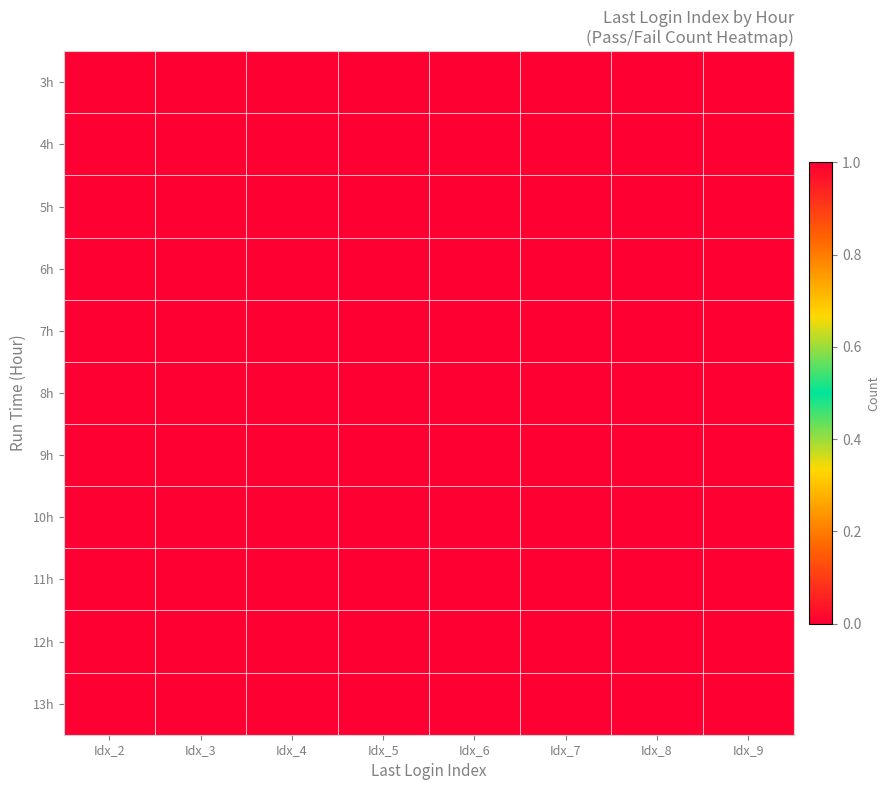

Reading left to right, extract all data points from this chart.

3h: Idx_2=1	Idx_3=0	Idx_4=0	Idx_5=0	Idx_6=0	Idx_7=0	Idx_8=0	Idx_9=0
4h: Idx_2=0	Idx_3=1	Idx_4=1	Idx_5=1	Idx_6=1	Idx_7=1	Idx_8=1	Idx_9=1
5h: Idx_2=1	Idx_3=1	Idx_4=1	Idx_5=1	Idx_6=1	Idx_7=1	Idx_8=1	Idx_9=1
6h: Idx_2=1	Idx_3=1	Idx_4=1	Idx_5=1	Idx_6=1	Idx_7=1	Idx_8=1	Idx_9=1
7h: Idx_2=1	Idx_3=1	Idx_4=1	Idx_5=1	Idx_6=1	Idx_7=1	Idx_8=1	Idx_9=1
8h: Idx_2=1	Idx_3=1	Idx_4=1	Idx_5=1	Idx_6=1	Idx_7=1	Idx_8=1	Idx_9=1
9h: Idx_2=1	Idx_3=1	Idx_4=1	Idx_5=1	Idx_6=1	Idx_7=1	Idx_8=1	Idx_9=1
10h: Idx_2=0	Idx_3=1	Idx_4=1	Idx_5=1	Idx_6=1	Idx_7=1	Idx_8=0	Idx_9=0
11h: Idx_2=1	Idx_3=0	Idx_4=0	Idx_5=0	Idx_6=0	Idx_7=1	Idx_8=1	Idx_9=1
12h: Idx_2=0	Idx_3=1	Idx_4=1	Idx_5=1	Idx_6=1	Idx_7=1	Idx_8=1	Idx_9=1
13h: Idx_2=1	Idx_3=0	Idx_4=0	Idx_5=0	Idx_6=0	Idx_7=0	Idx_8=1	Idx_9=1